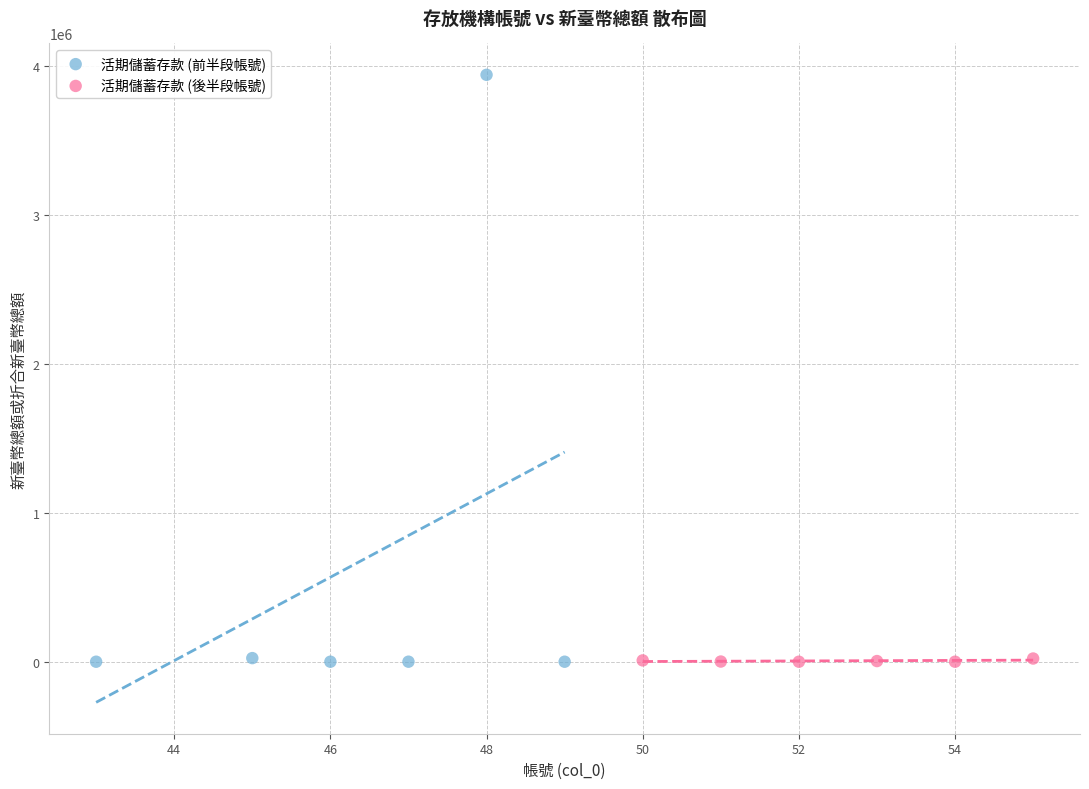

Which series has the widest spread of Y values?

活期儲蓄存款 (前半段帳號)